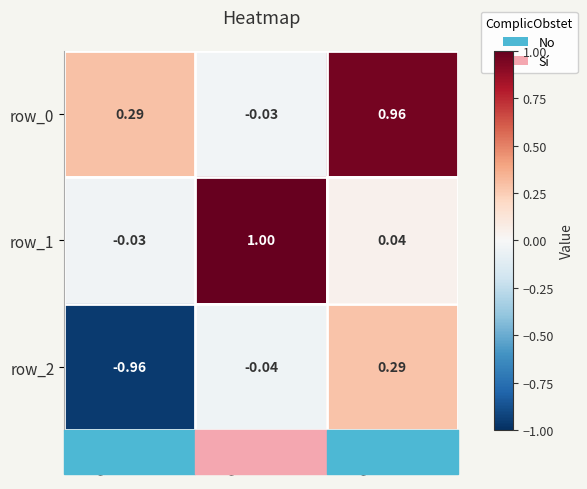

Is it true that row_1 equals 1.0 at col_1?

True